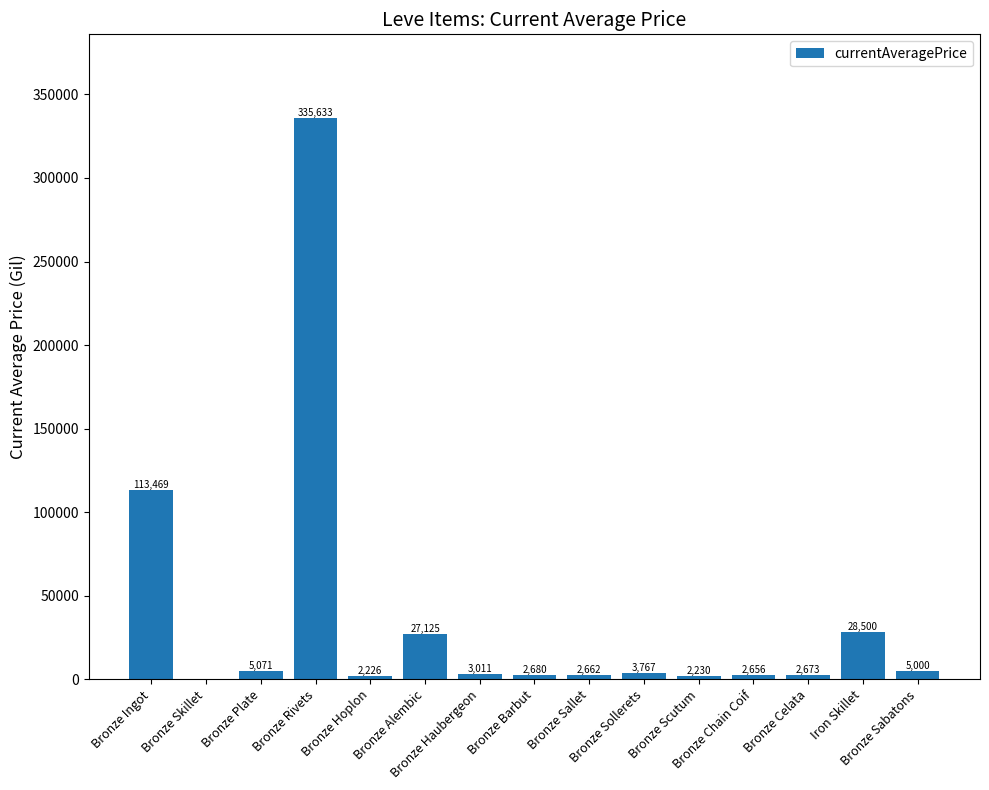

The value at Bronze Chain Coif is 2656.0. True or false?

True